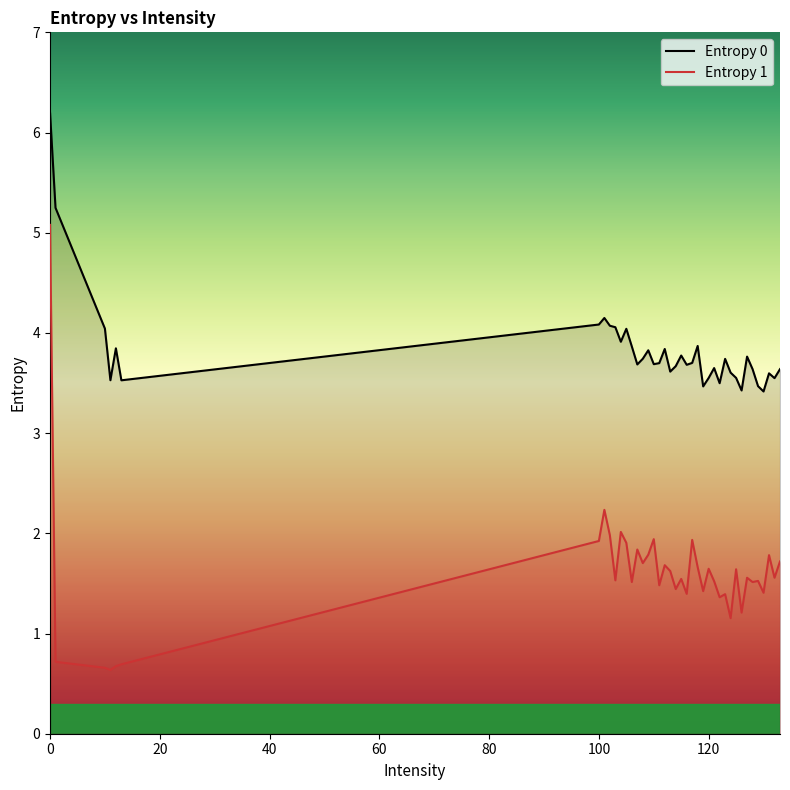

The value of Entropy 1 at 10 is 0.7. True or false?

True